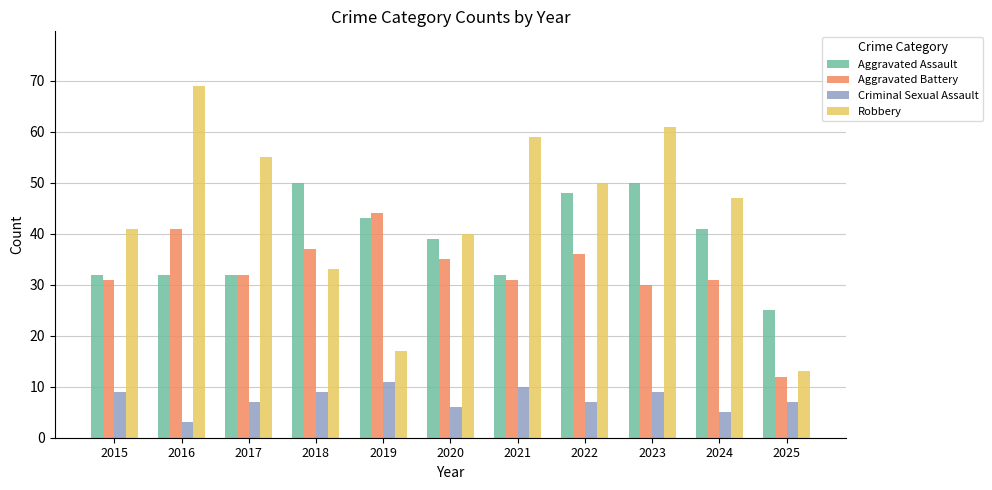

At which label does Robbery first exceed 47?

2016